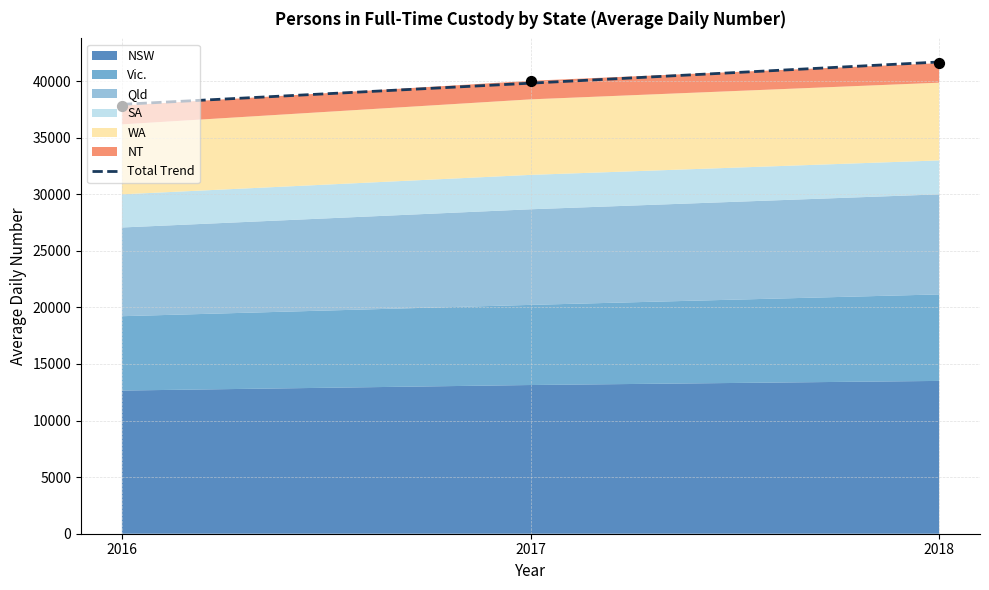

Which has a higher value, 2016 or 2017?

2017